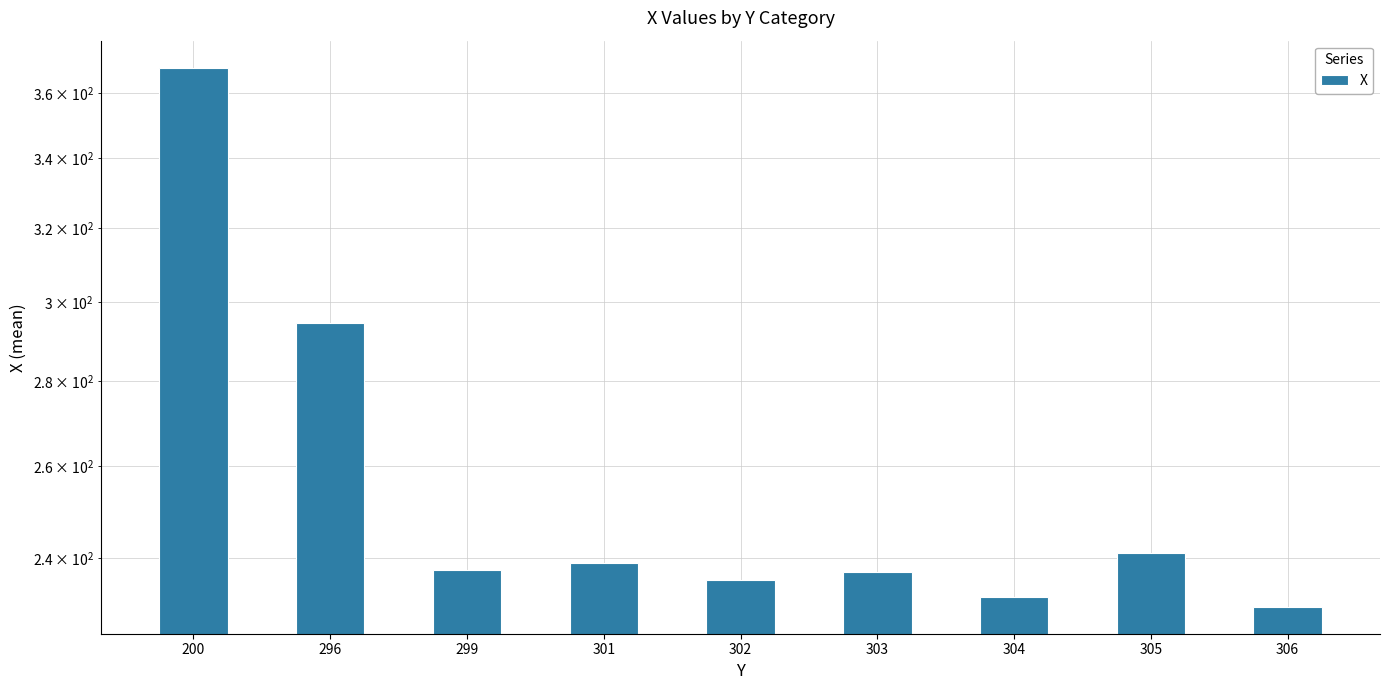

What is the minimum value shown in the chart?

230.0